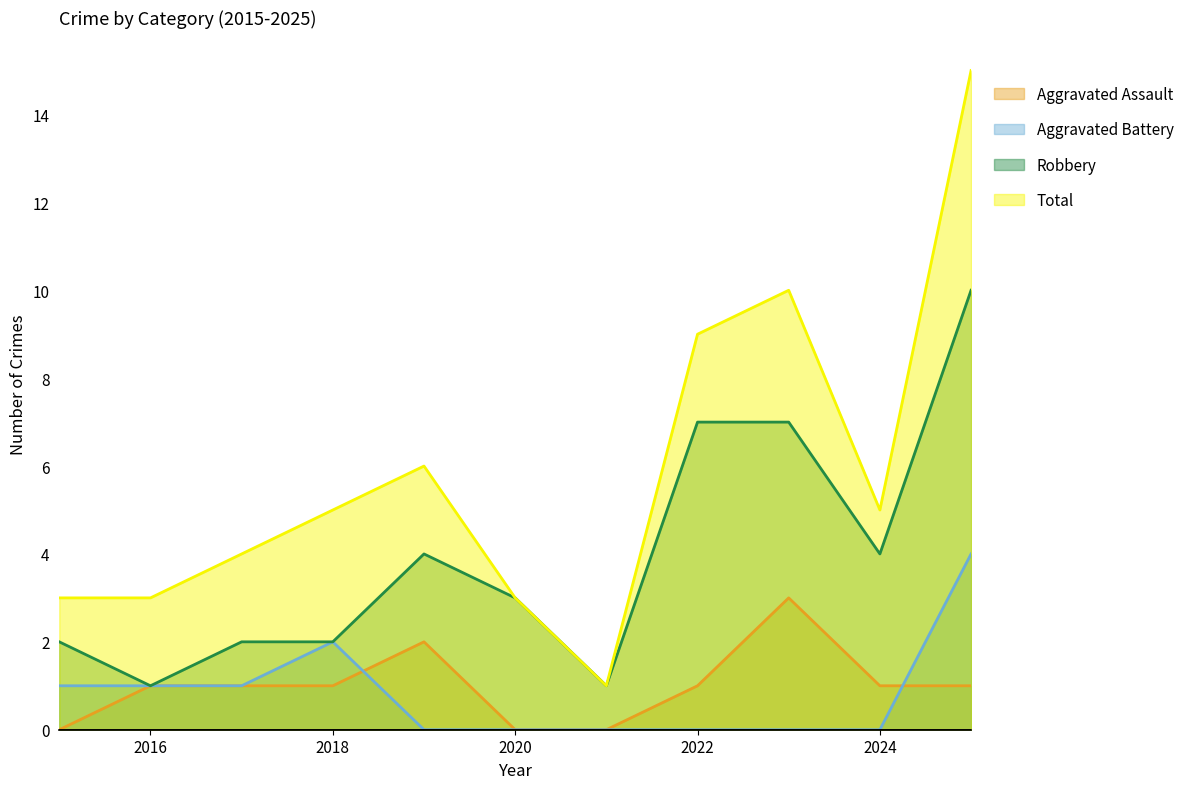

Which label corresponds to the smallest value in the chart?

2015